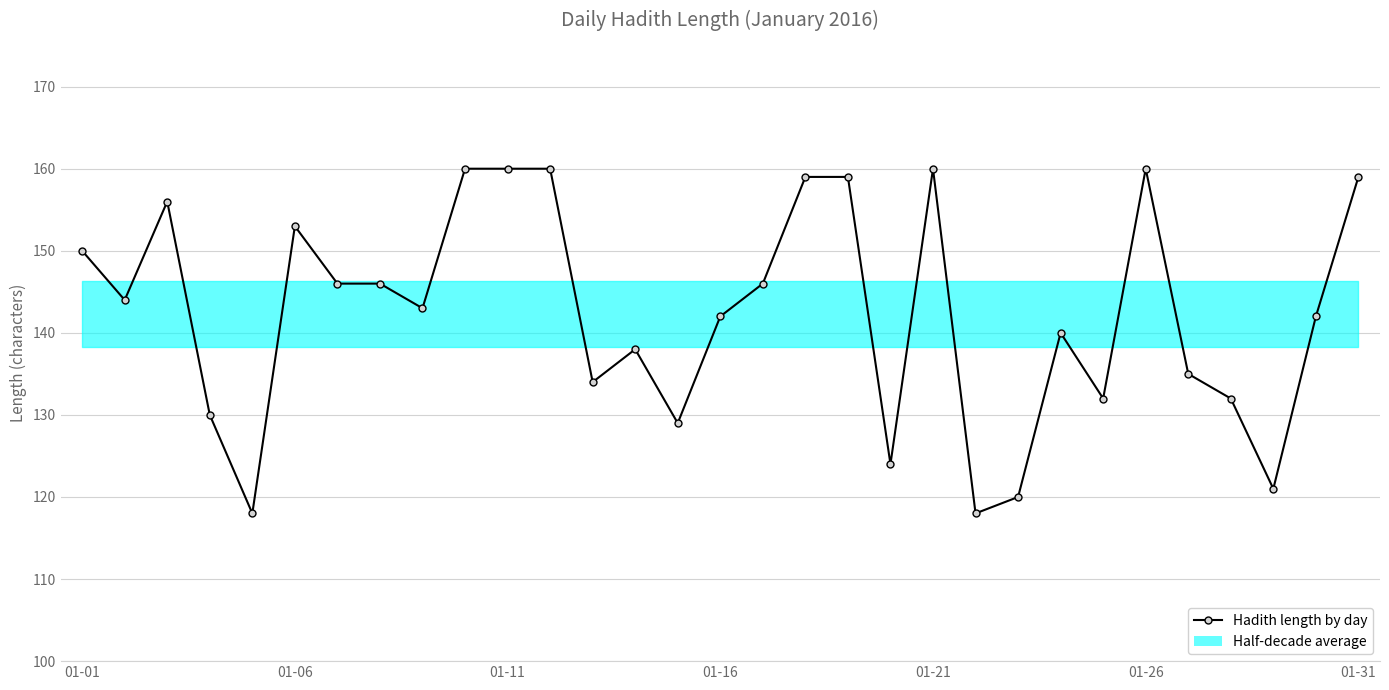

The value at 27 is 132. True or false?

True